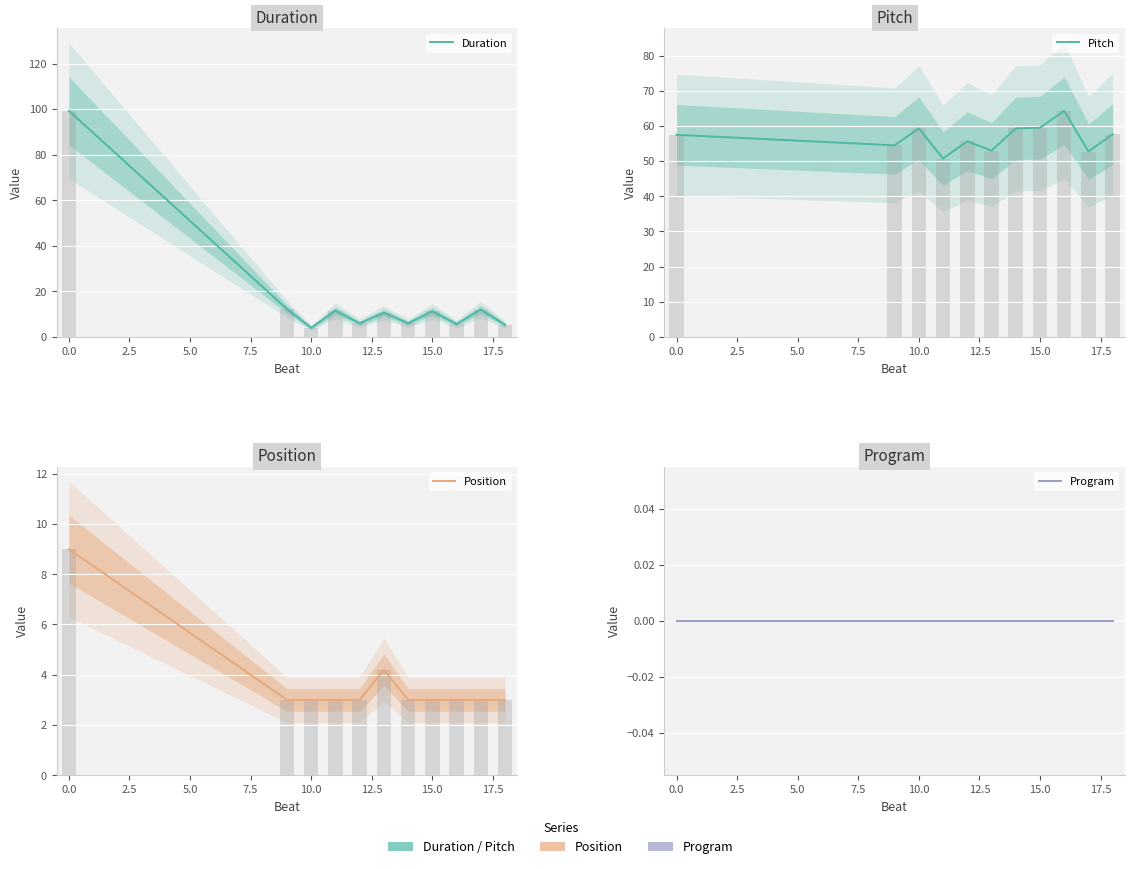

True or false: Position has a value of 1.7 at 12.5.

False